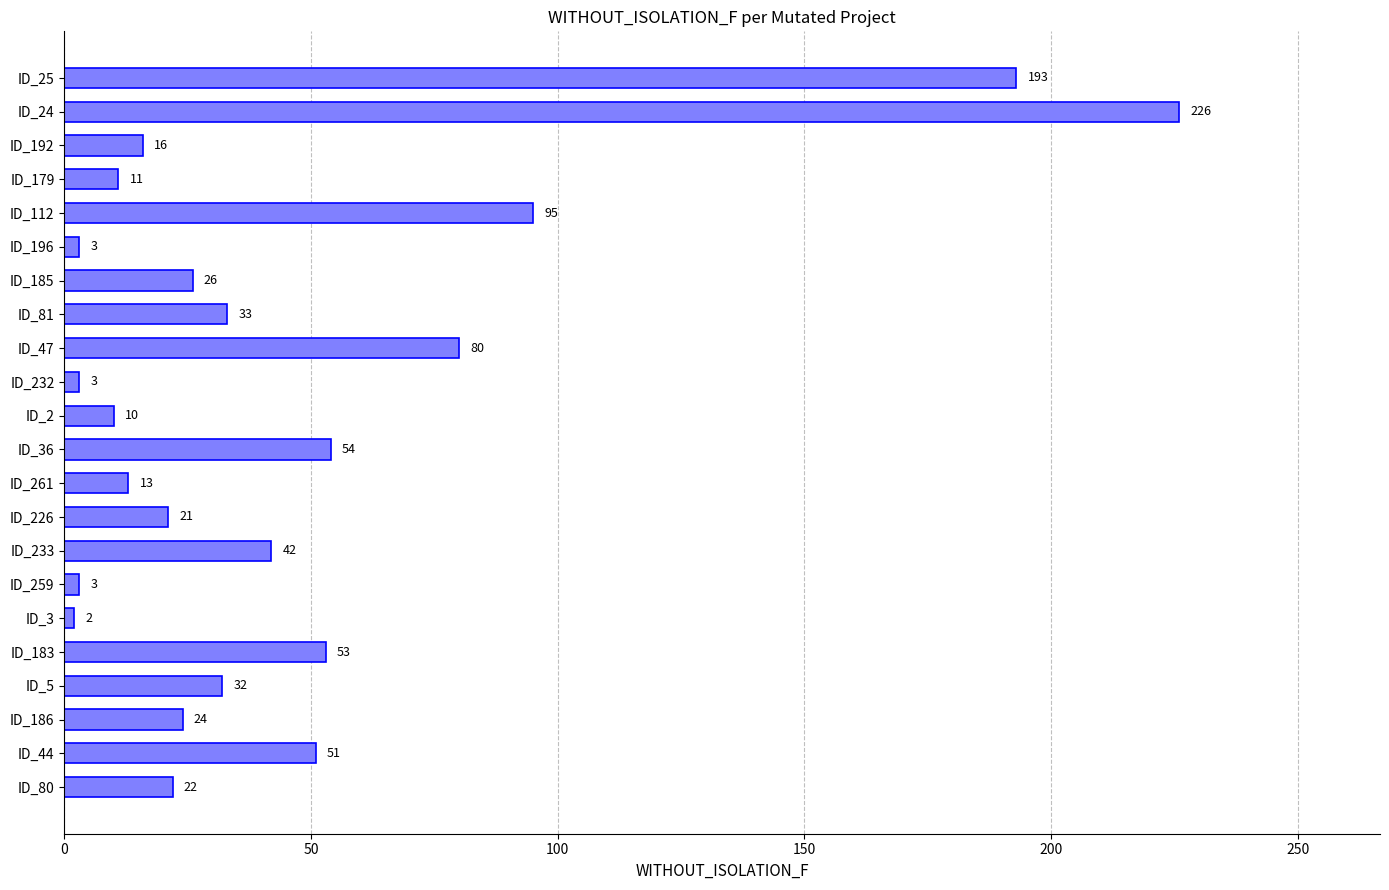

Between ID_81 and ID_196, which is larger?

ID_81